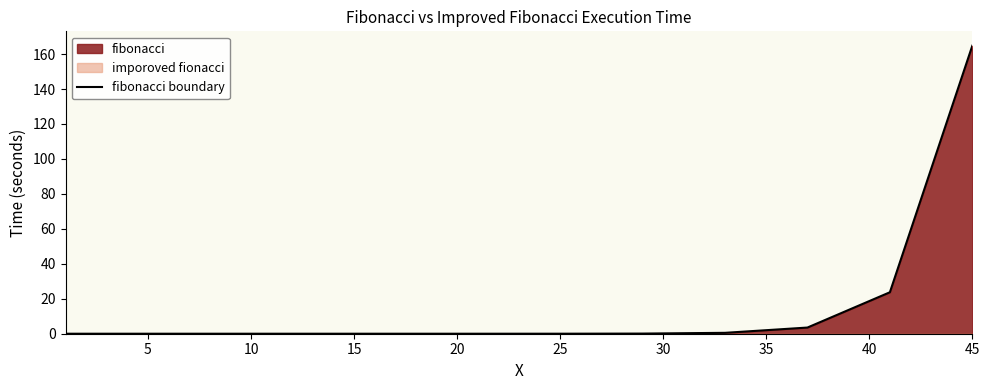

How many lines are shown in the chart?

1